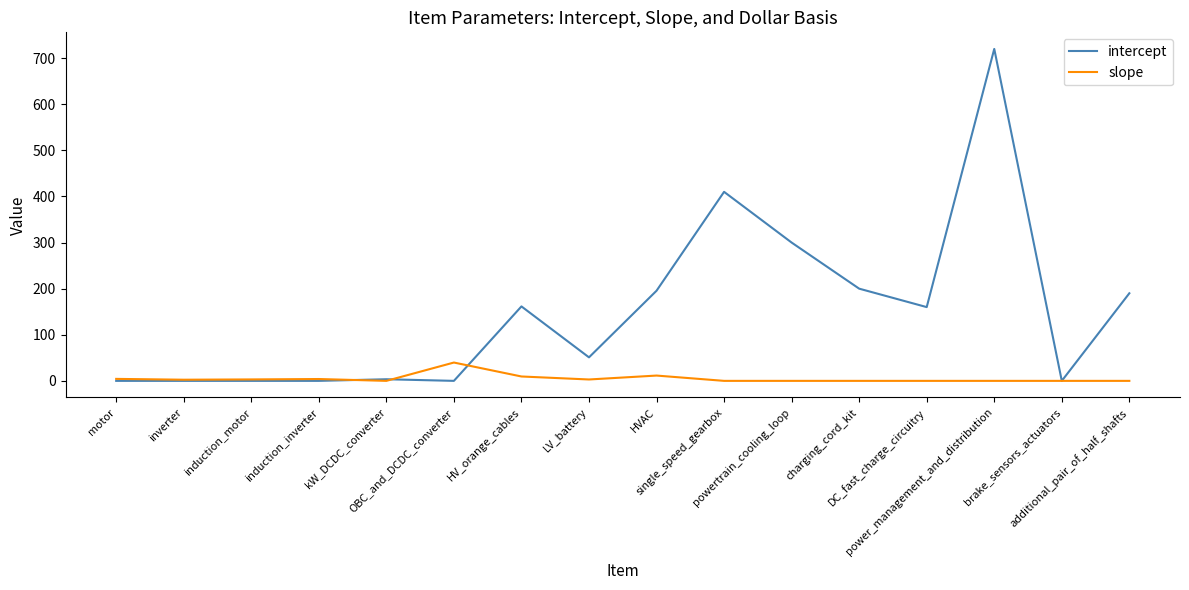

Which category has the highest value across all series?

power_management_and_distribution